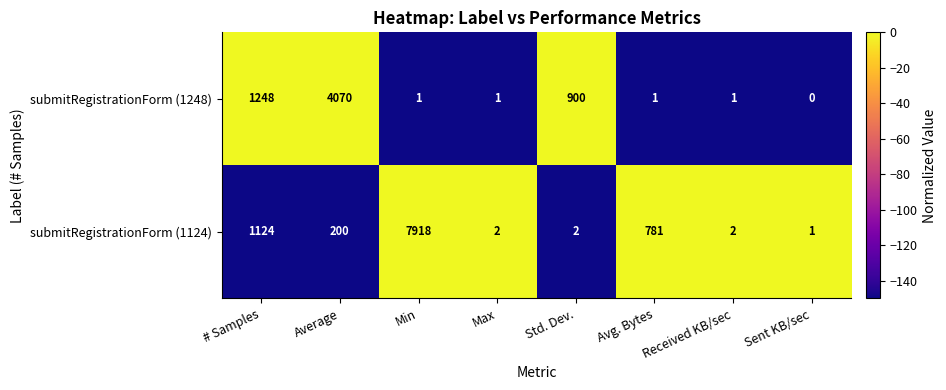

List the series in order of their overall mean, lowest first.

submitRegistrationForm (1248), submitRegistrationForm (1124)